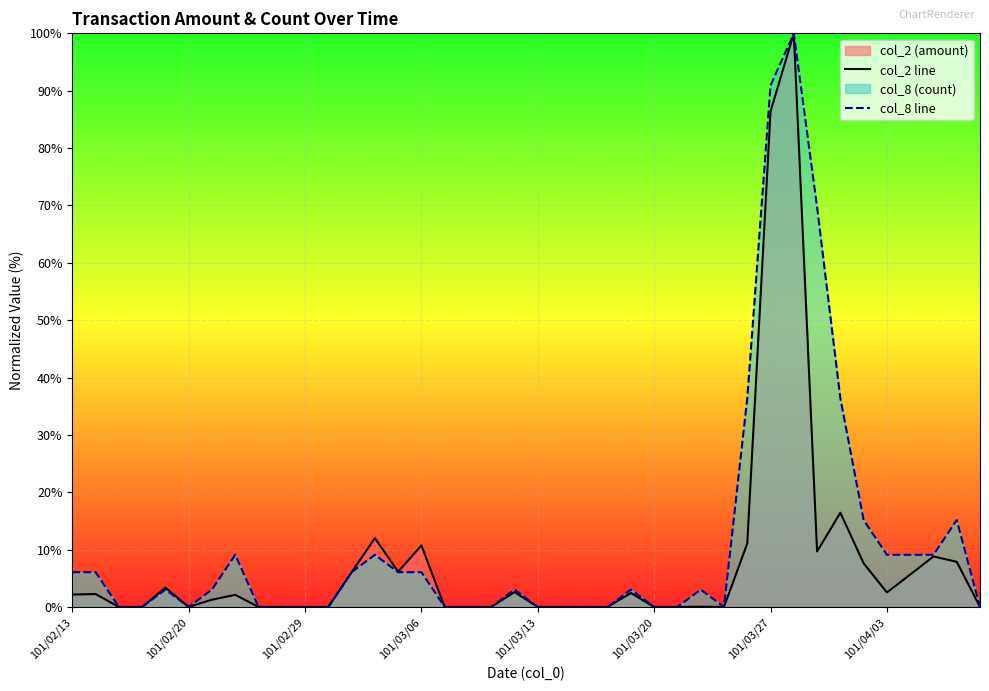

How many times do col_8 line and col_2 line cross each other?

1